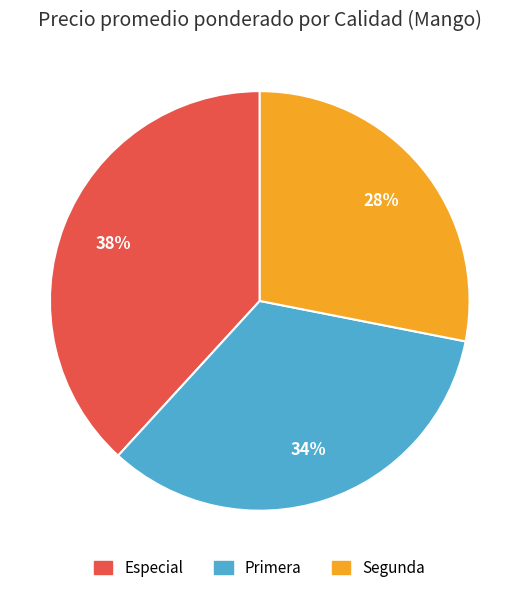

Combined, do Primera and Especial account for over 50%?

Yes